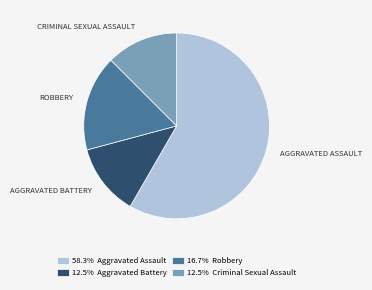

Is there any slice that represents more than half of the pie?

Yes